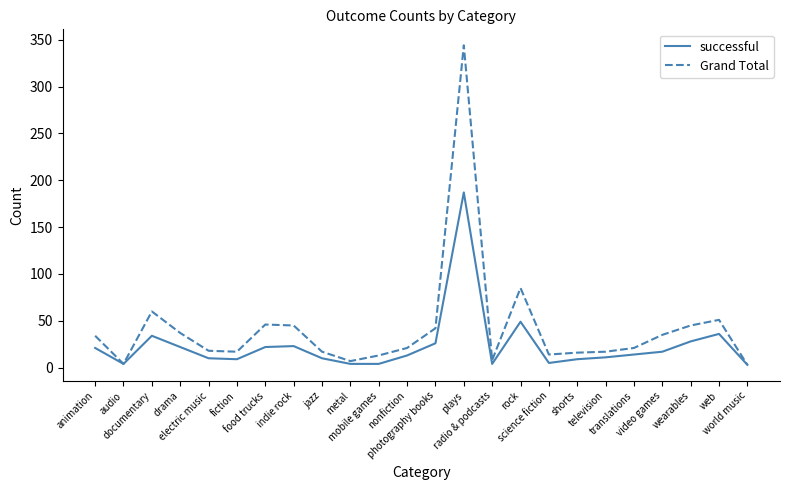

What is the sum of the Grand Total values at video games and nonfiction?

56